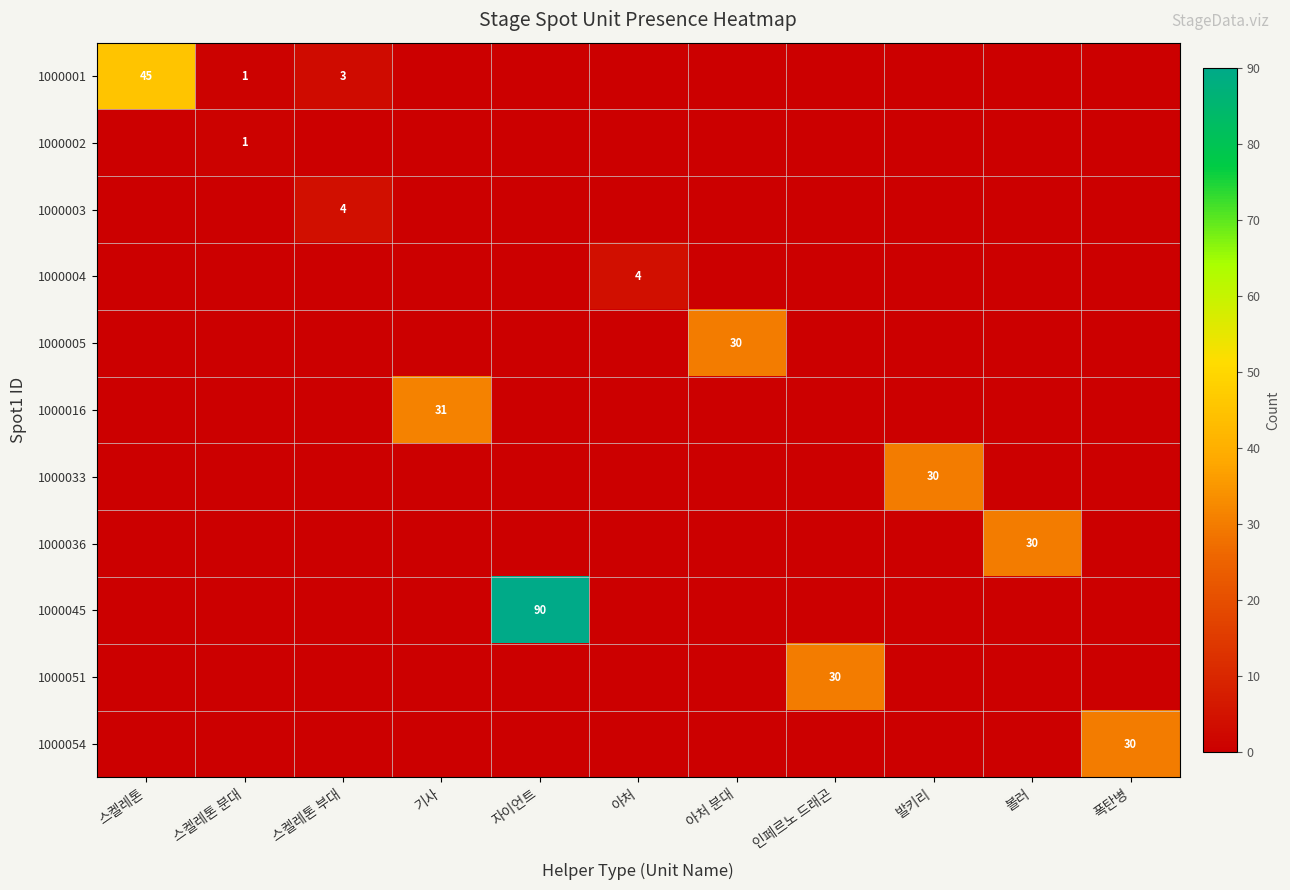

At which category is the sum across all series the highest?

자이언트